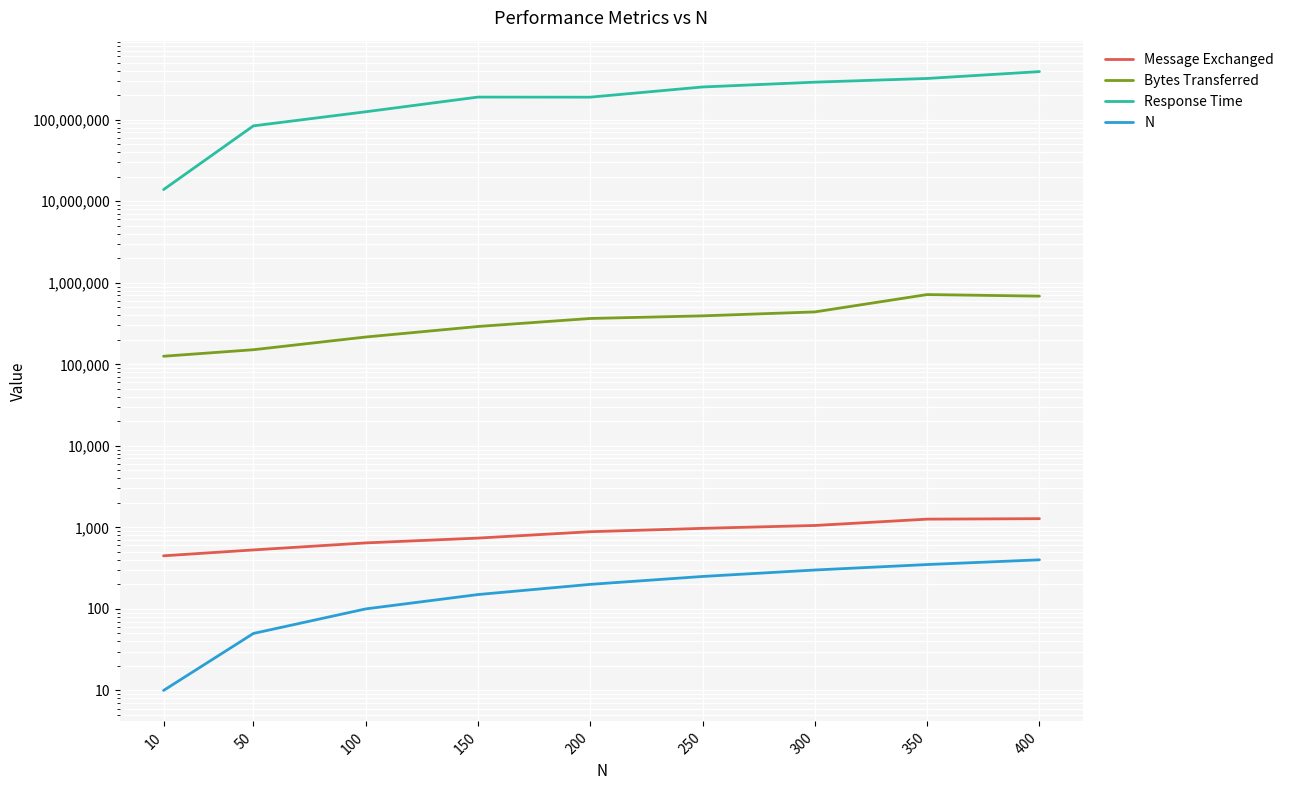

True or false: Response Time has a value of 189634369 at 150.

True